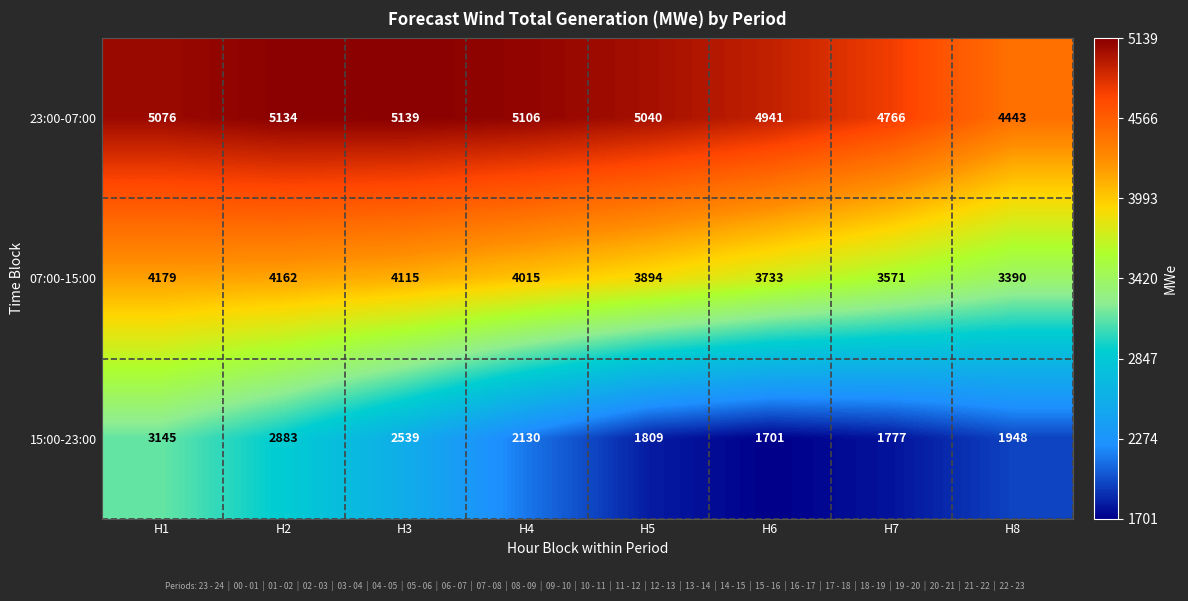

Reading left to right, extract all data points from this chart.

23:00-07:00: 5076	5134	5139	5106	5040	4941	4766	4443
07:00-15:00: 4179	4162	4115	4015	3894	3733	3571	3390
15:00-23:00: 3145	2883	2539	2130	1809	1701	1777	1948